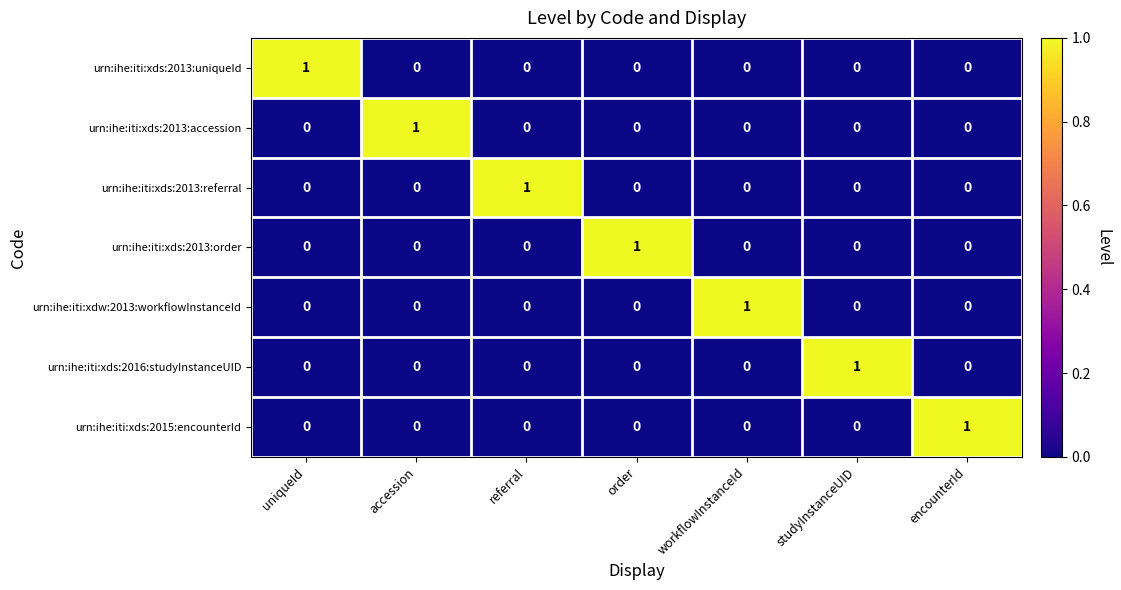

How many distinct data groups are displayed?

7